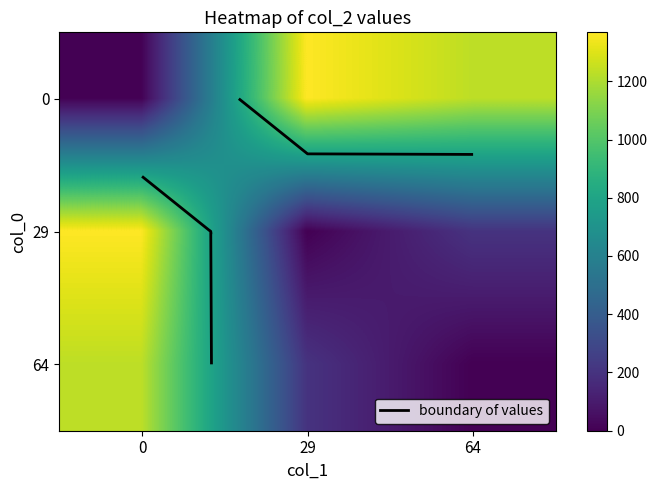

What is the greatest value displayed?

1368